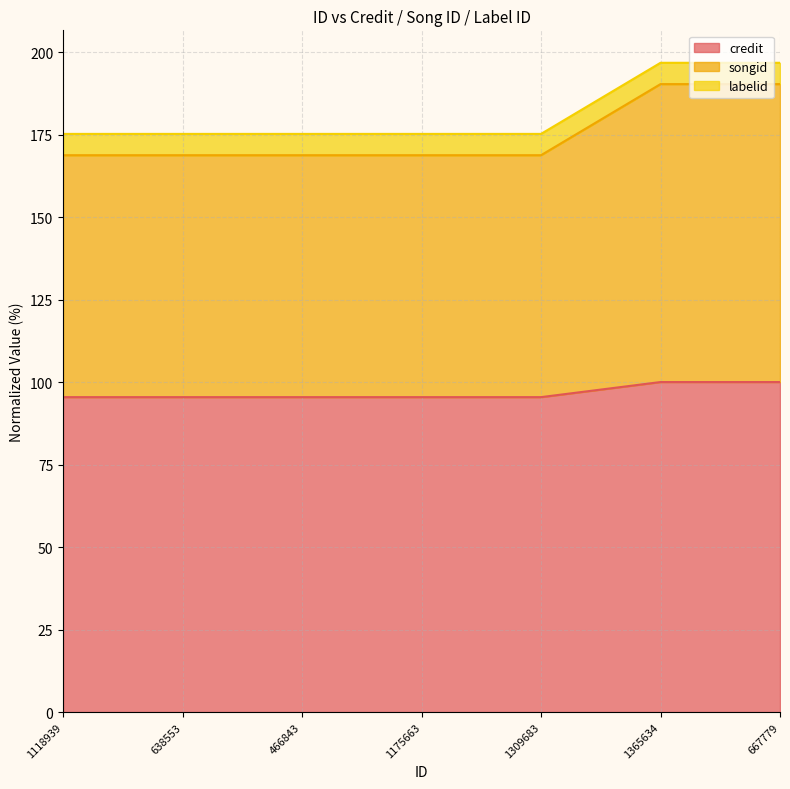

How many lines are shown in the chart?

3